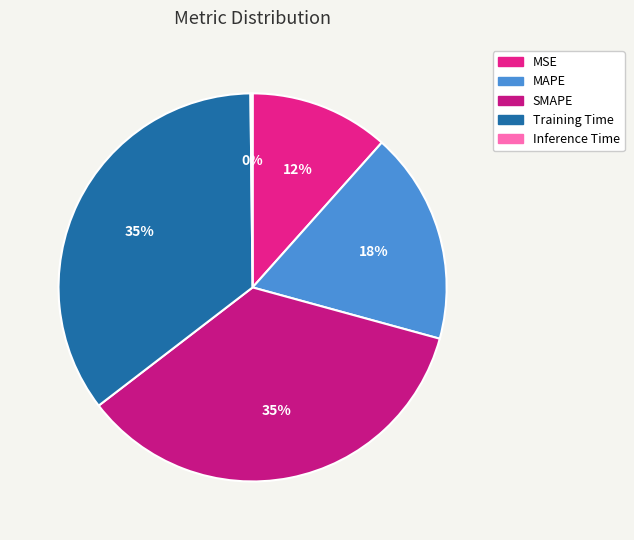

Rank the categories by value from highest to lowest.

SMAPE, Training Time, MAPE, MSE, Inference Time